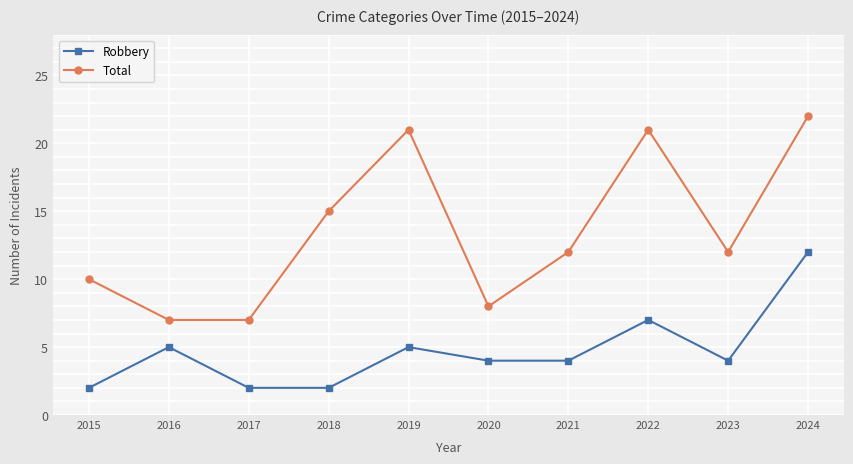

List the series in order of their peak value, lowest first.

Robbery, Total